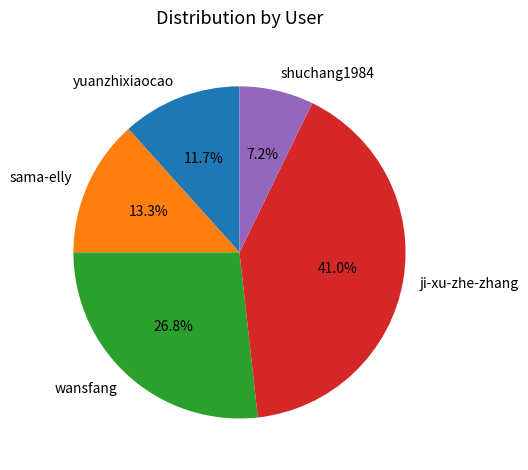

To the nearest percent, what percentage of the pie is ji-xu-zhe-zhang?

41%